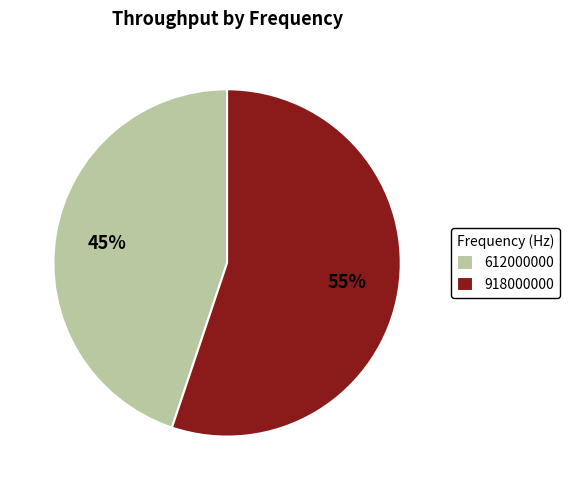

To the nearest percent, what is the average slice percentage?

50%